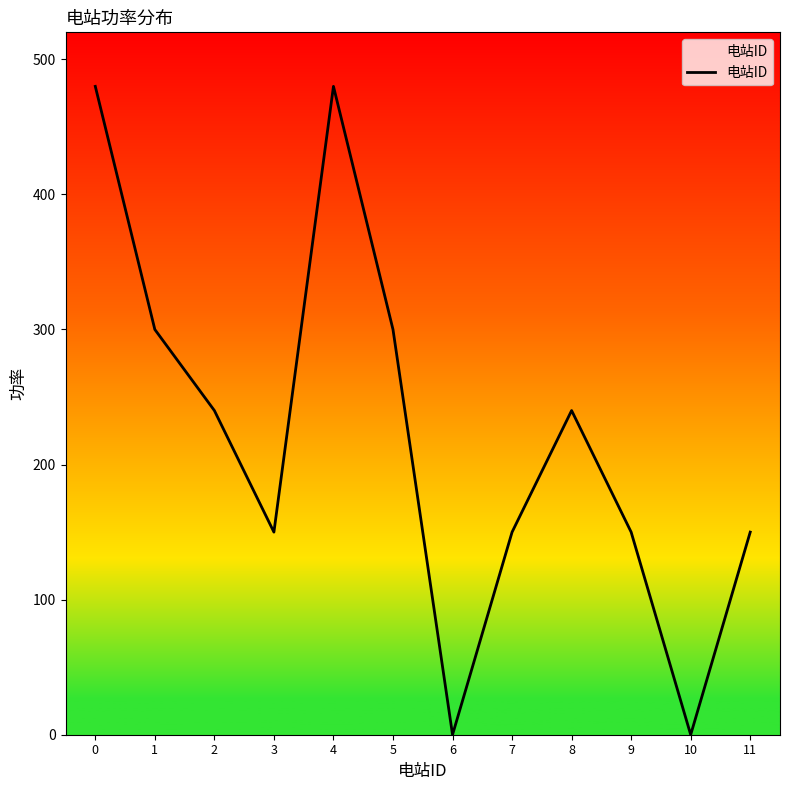

Does the chart have visible grid lines?

No